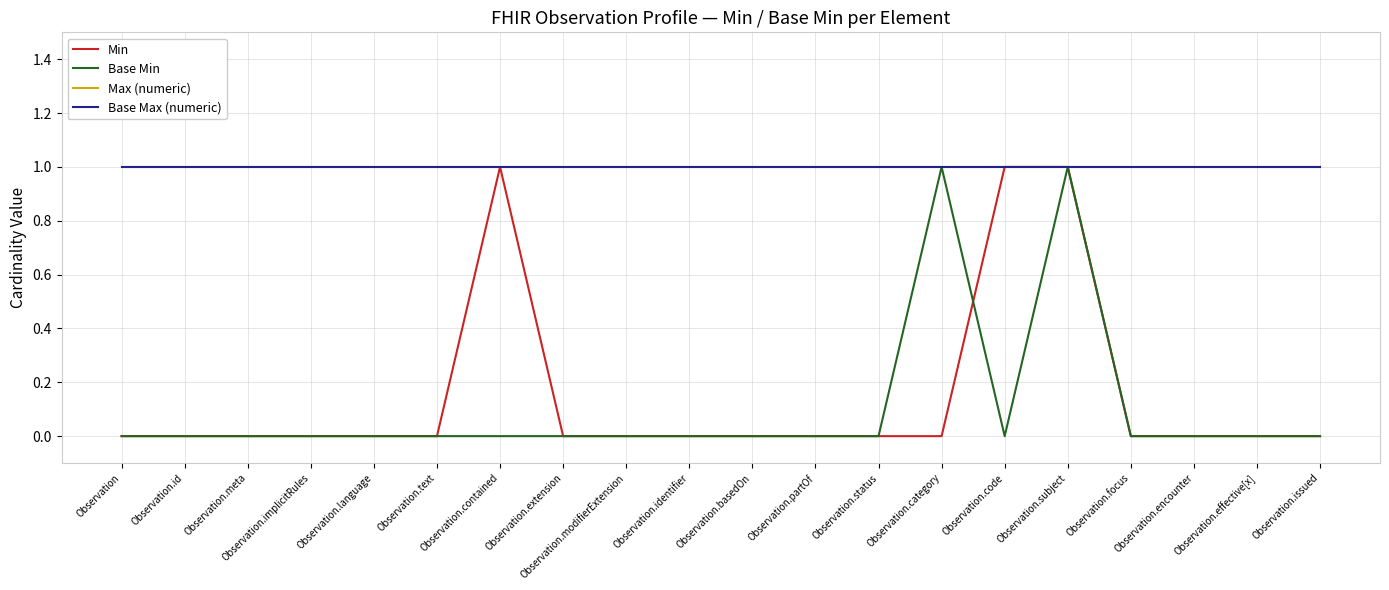

What is the total value across all series at Observation.basedOn?

2